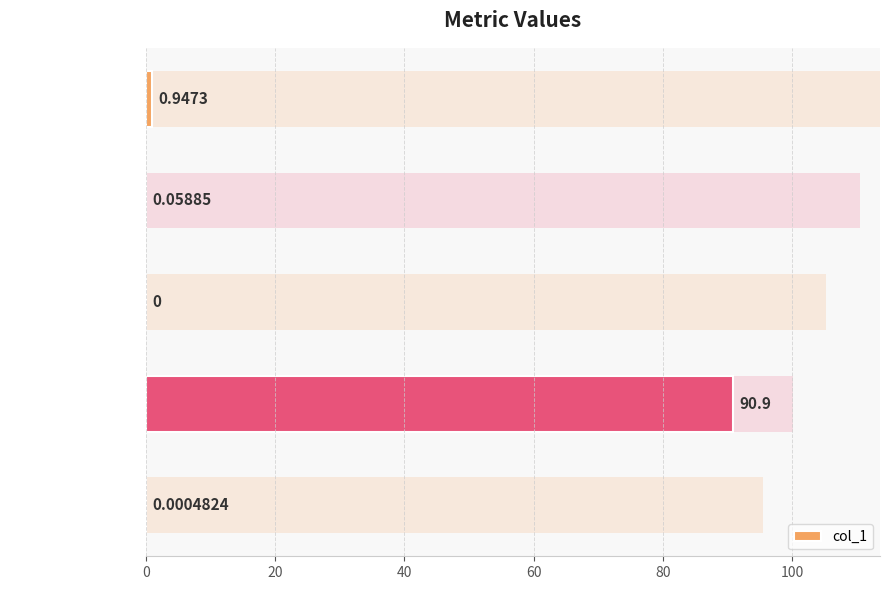

True or false: the data shows 0.6 at Inference Time.

False